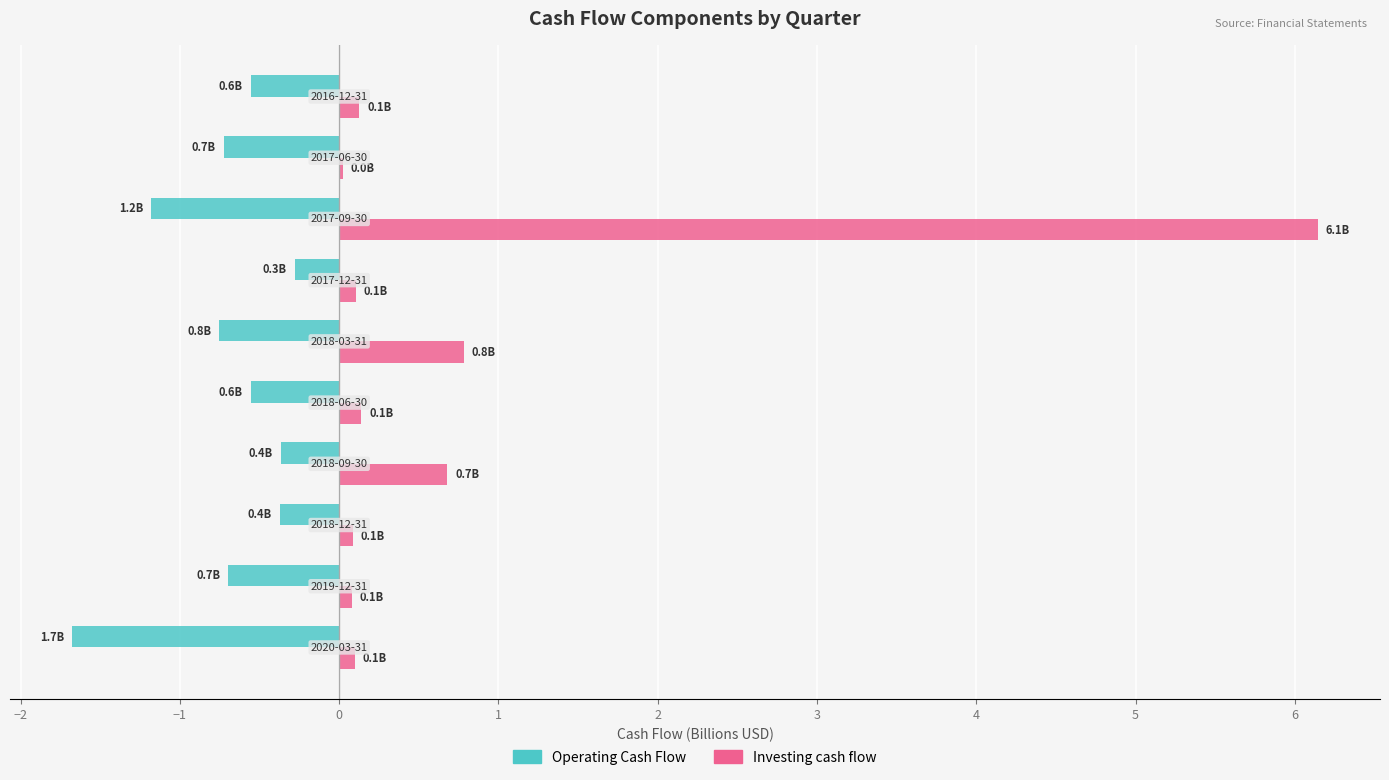

Which series has the largest total across all categories?

Investing cash flow